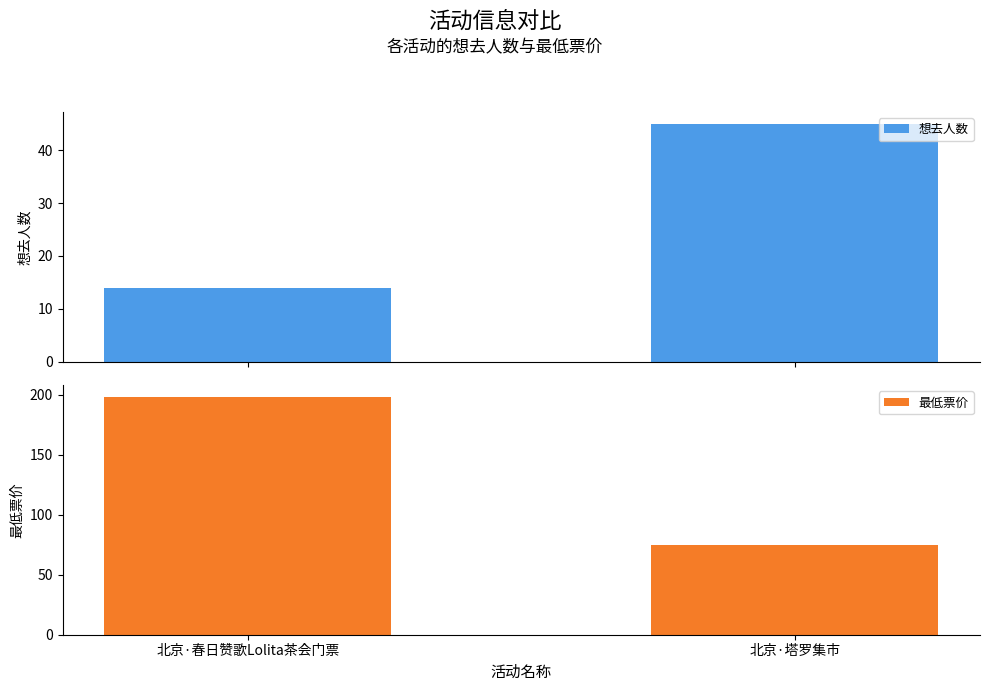

How many bars are there in each group?

2